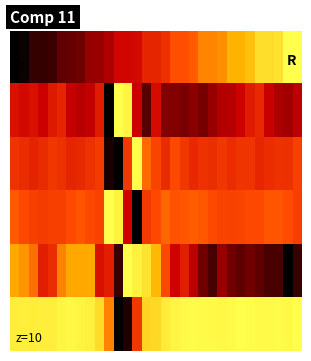

At how many categories does at least one series exceed 0?

31